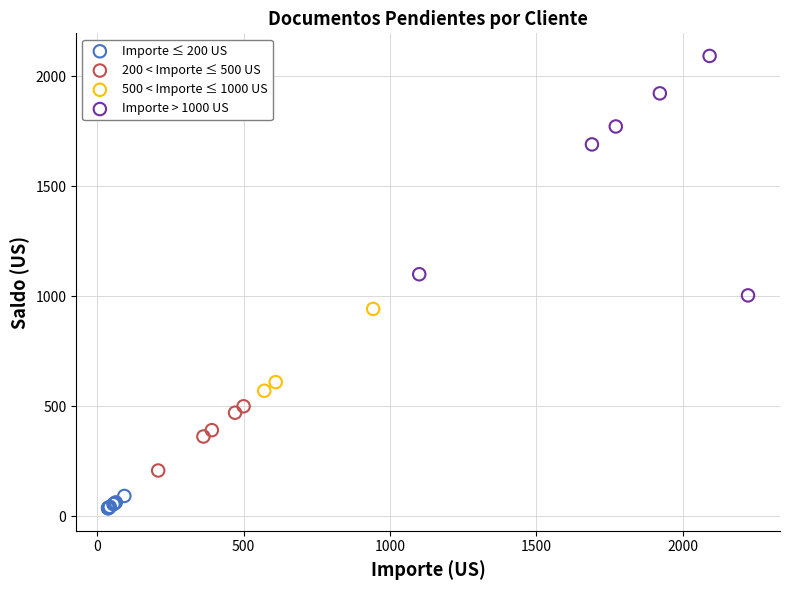

Which series reaches the maximum Y coordinate?

Importe > 1000 US